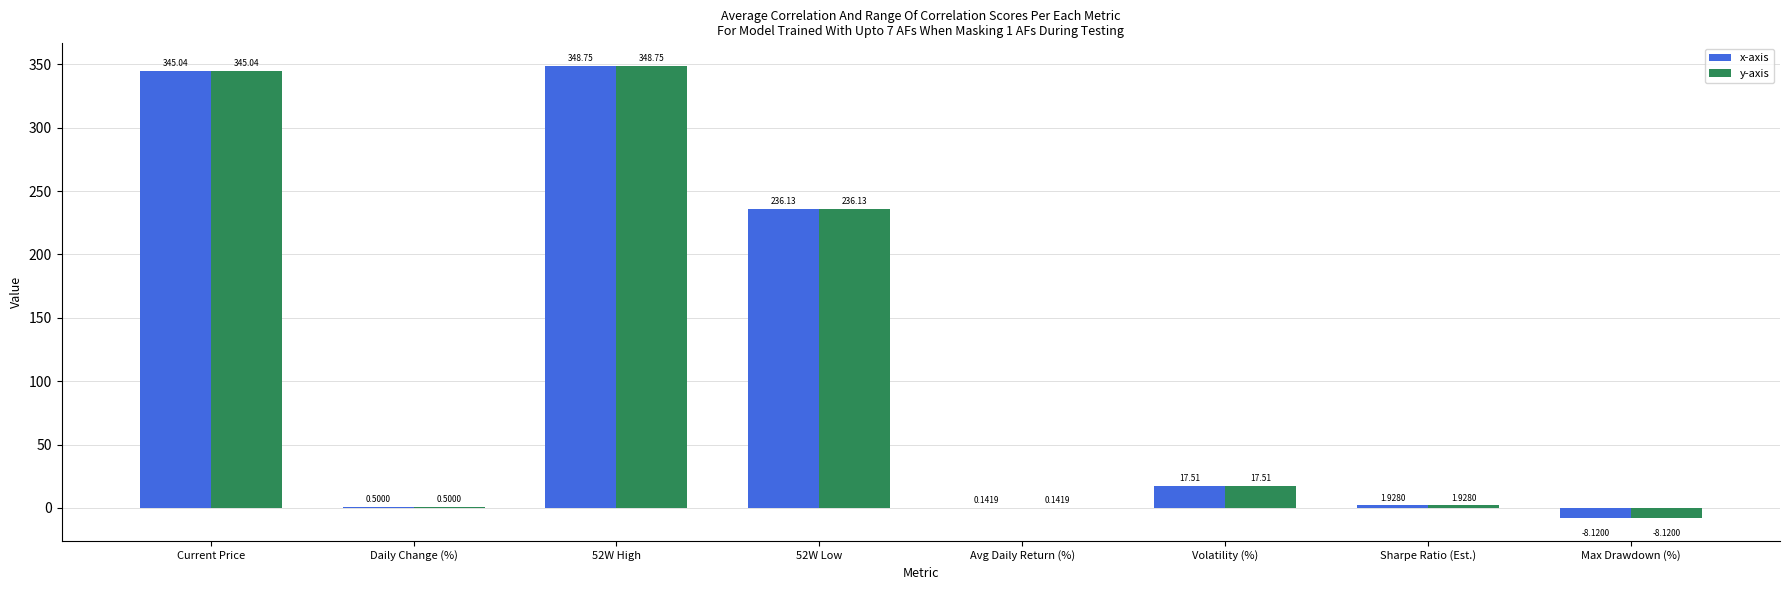

How many data points does each series have?

8